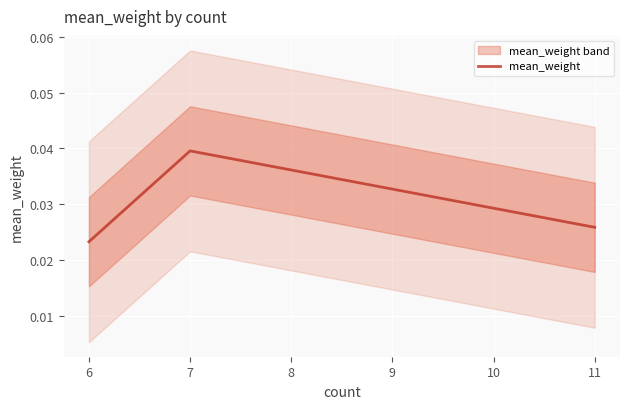

List the labels in order of mean_weight value, smallest first.

6, 11, 7